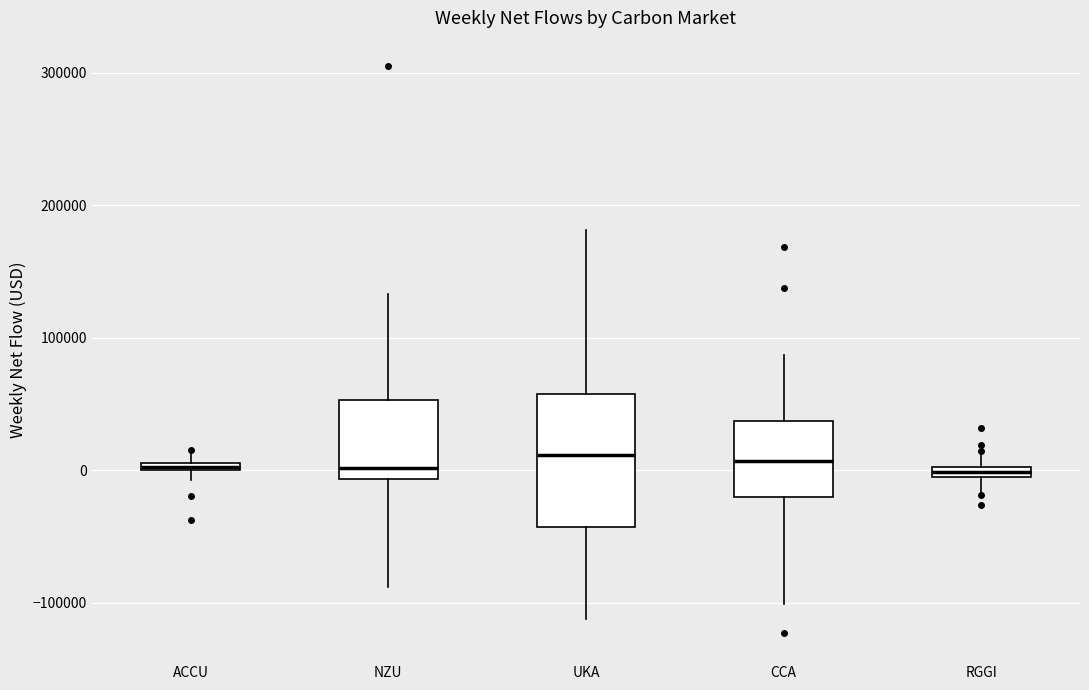

Where does the upper whisker of the box for NZU end on the y-axis? The values are not printed on the chart, so give them approximately, as read against the axis.

130000